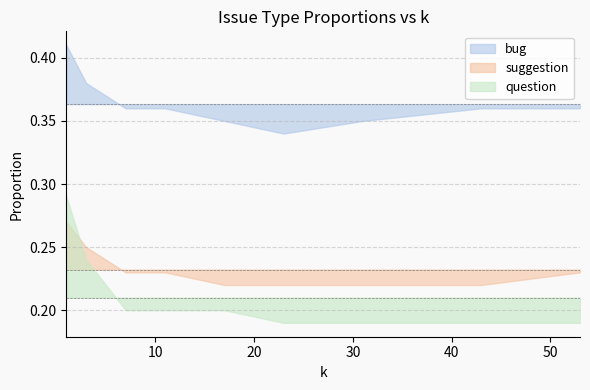

What is the difference between the question values at 1 and 43?

0.1